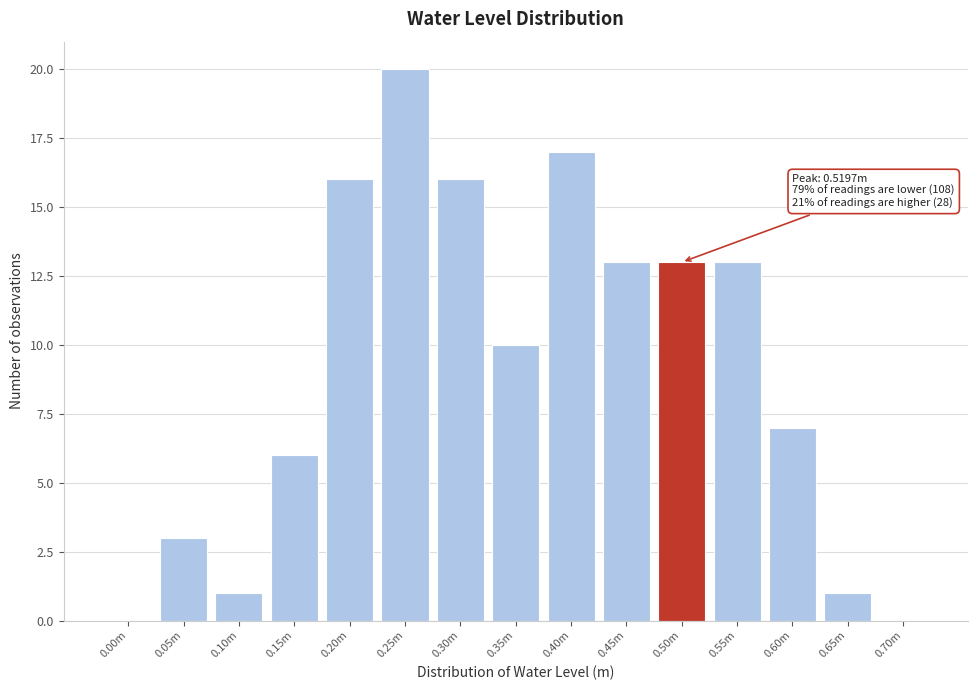

Reading right to left, list all the values displayed in this chart.

0.70m=0	0.65m=1	0.60m=7	0.55m=13	0.50m=13	0.45m=13	0.40m=17	0.35m=10	0.30m=16	0.25m=20	0.20m=16	0.15m=6	0.10m=1	0.05m=3	0.00m=0